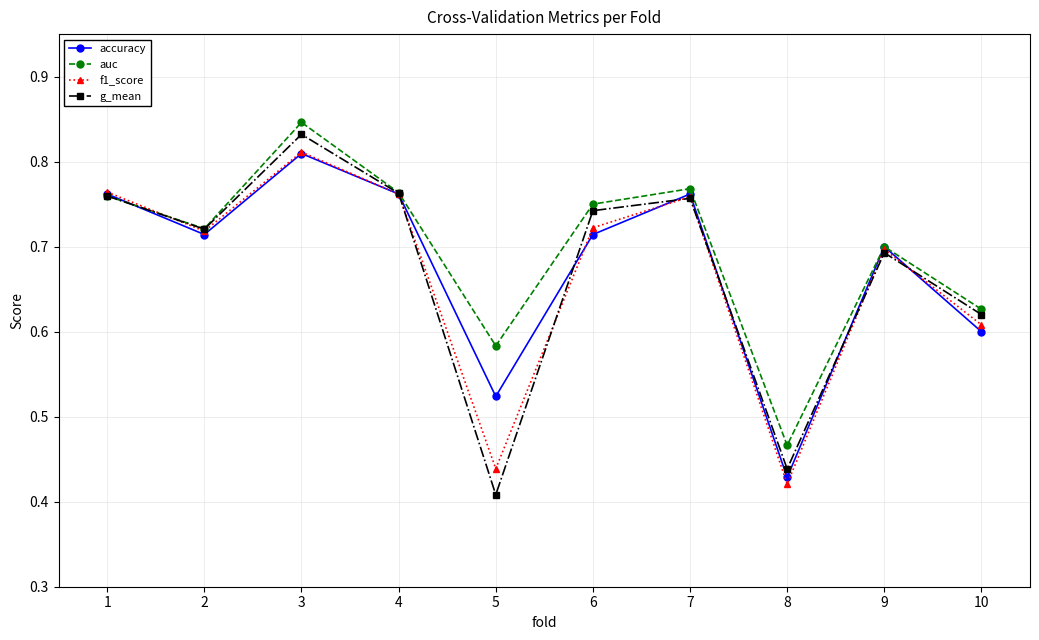

How many lines are shown in the chart?

4